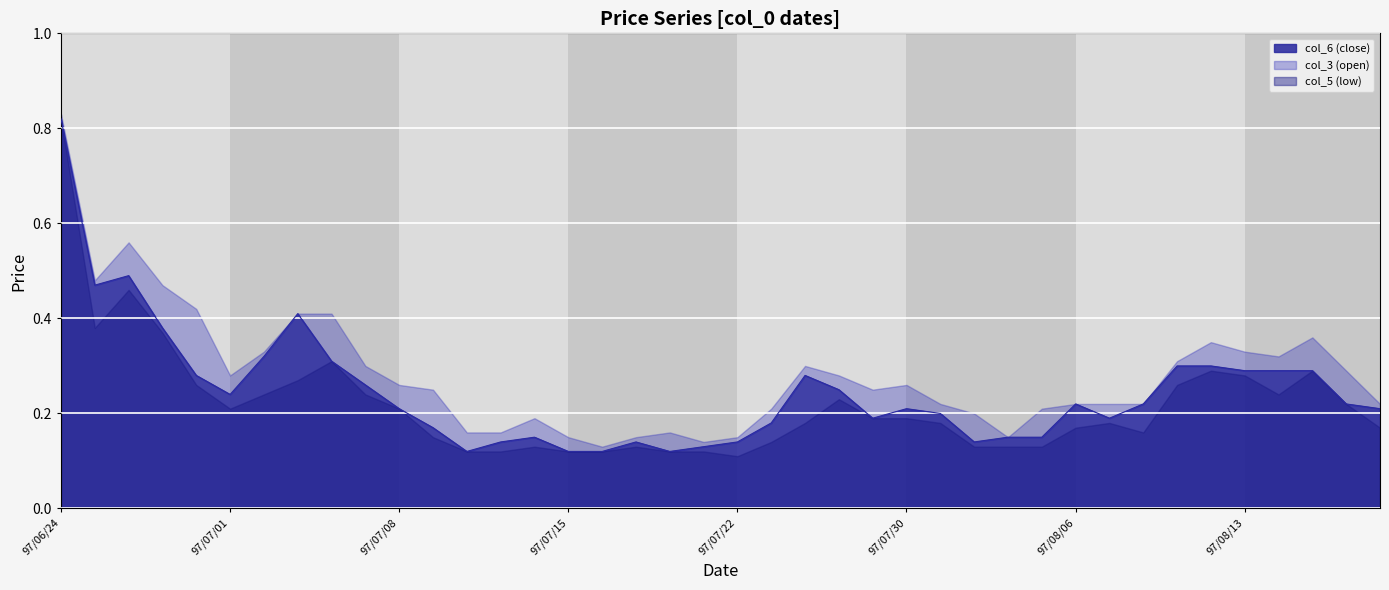

Does the chart display data point markers on the line(s)?

No